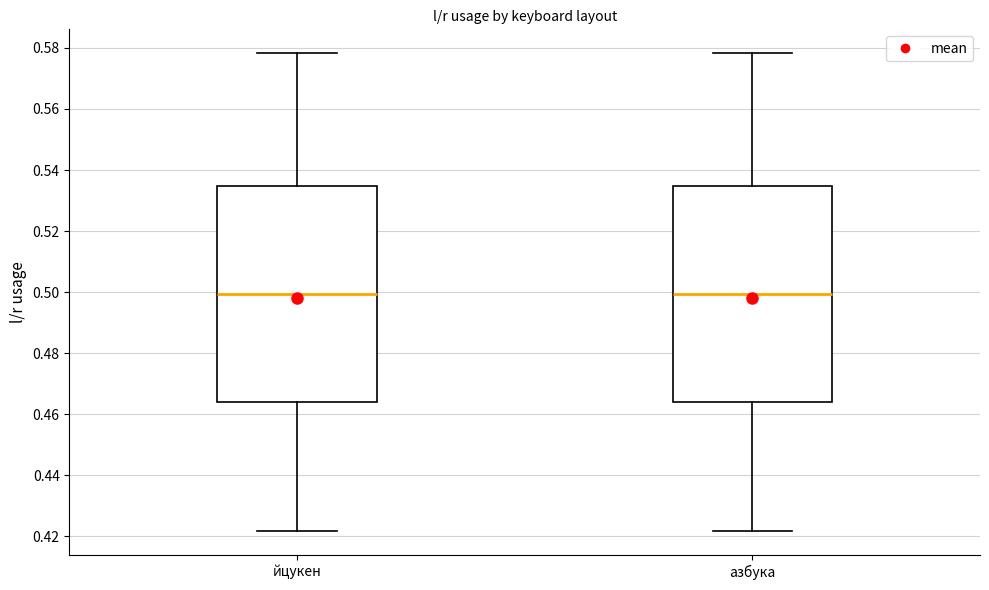

Reading left to right, transcribe this box plot: for each box, give where its median line is, the range the box spans, and where its two whiskers end, as read against the y-axis. The values are not printed on the chart, so give them approximately, as read against the axis.

йцукен: median 0.500, box 0.464 to 0.534, whiskers 0.422 to 0.578
азбука: median 0.500, box 0.464 to 0.534, whiskers 0.422 to 0.578